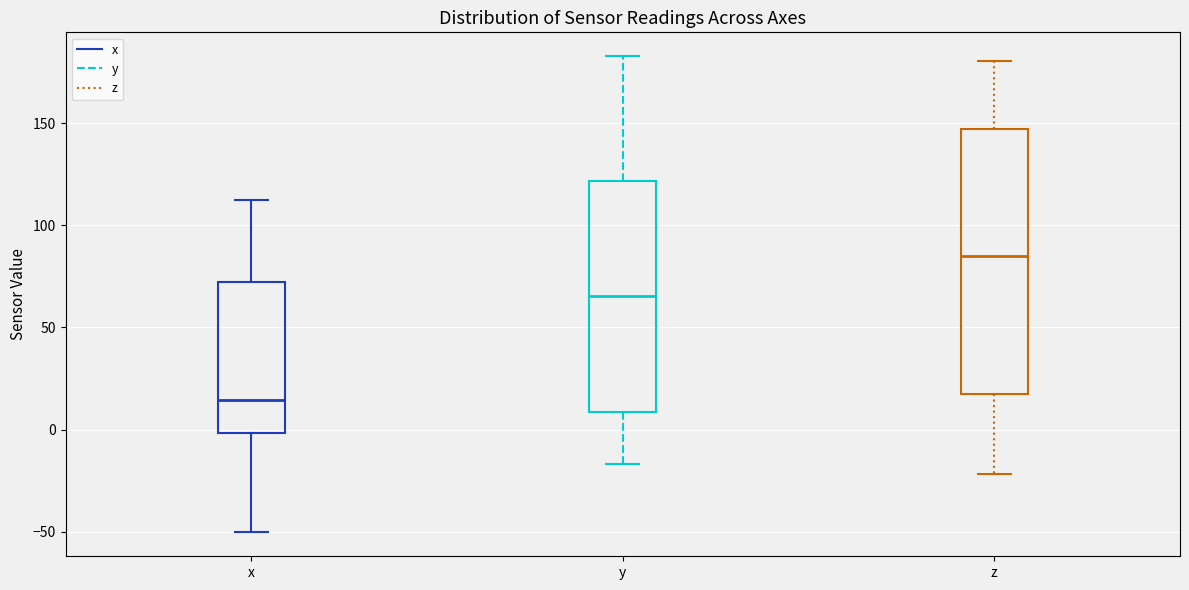

Reading left to right, read every box against the y-axis: the position of its median line, the range the box covers, and the ends of its whiskers. The values are not printed on the chart, so give them approximately, as read against the axis.

x: median 15, box 0 to 70, whiskers -50 to 110
y: median 65, box 10 to 120, whiskers -15 to 185
z: median 85, box 15 to 145, whiskers -20 to 180